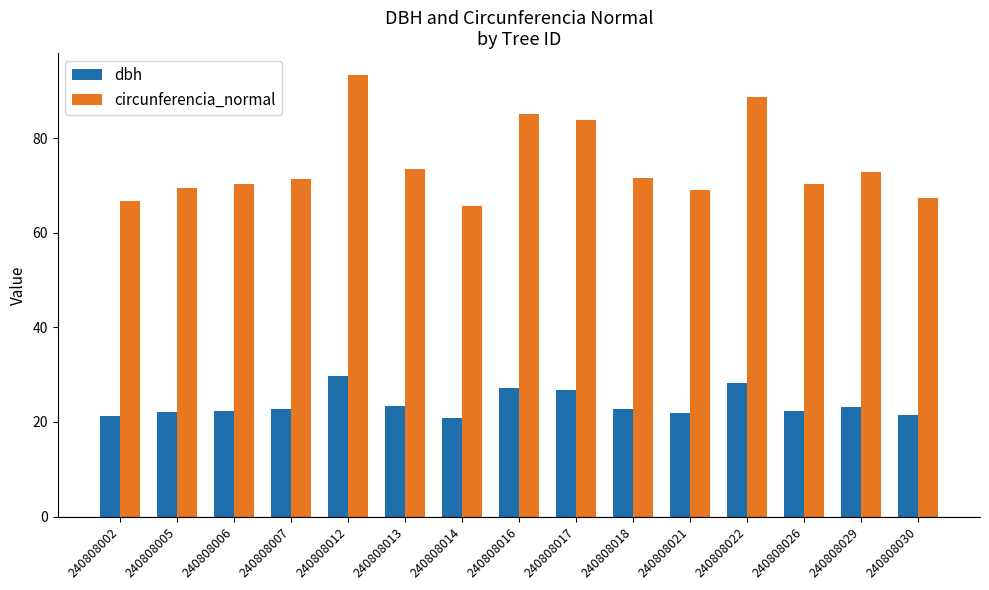

The dbh series shows 22.4 at 240808006. True or false?

True